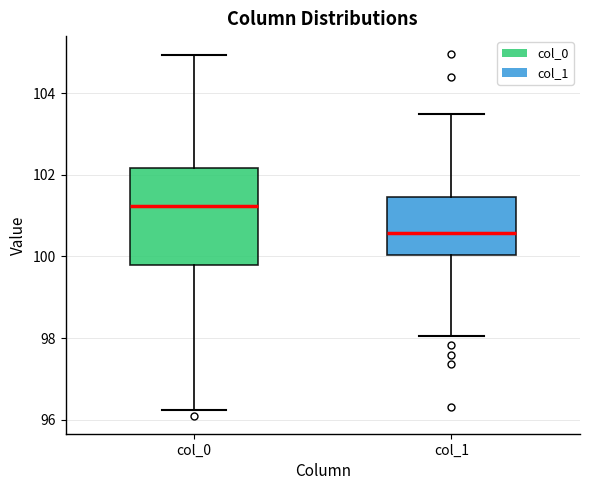

Reading left to right, read every box against the y-axis: the position of its median line, the range the box covers, and the ends of its whiskers. The values are not printed on the chart, so give them approximately, as read against the axis.

col_0: median 101.2, box 99.8 to 102.2, whiskers 96.2 to 105.0
col_1: median 100.6, box 100.0 to 101.4, whiskers 98.0 to 103.6